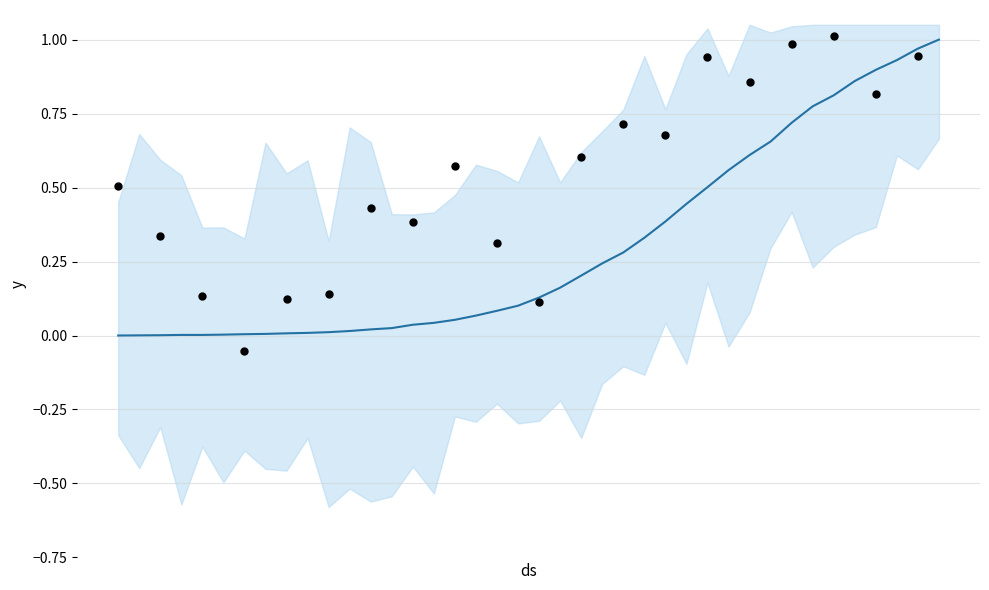

What is the change in value from 2020-02-29 to 2020-03-26?

+0.5